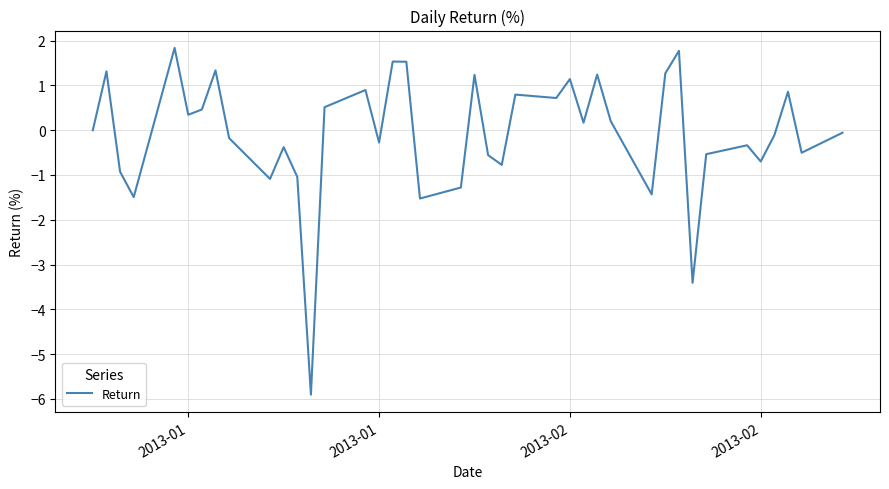

What is the greatest value displayed?

1.8